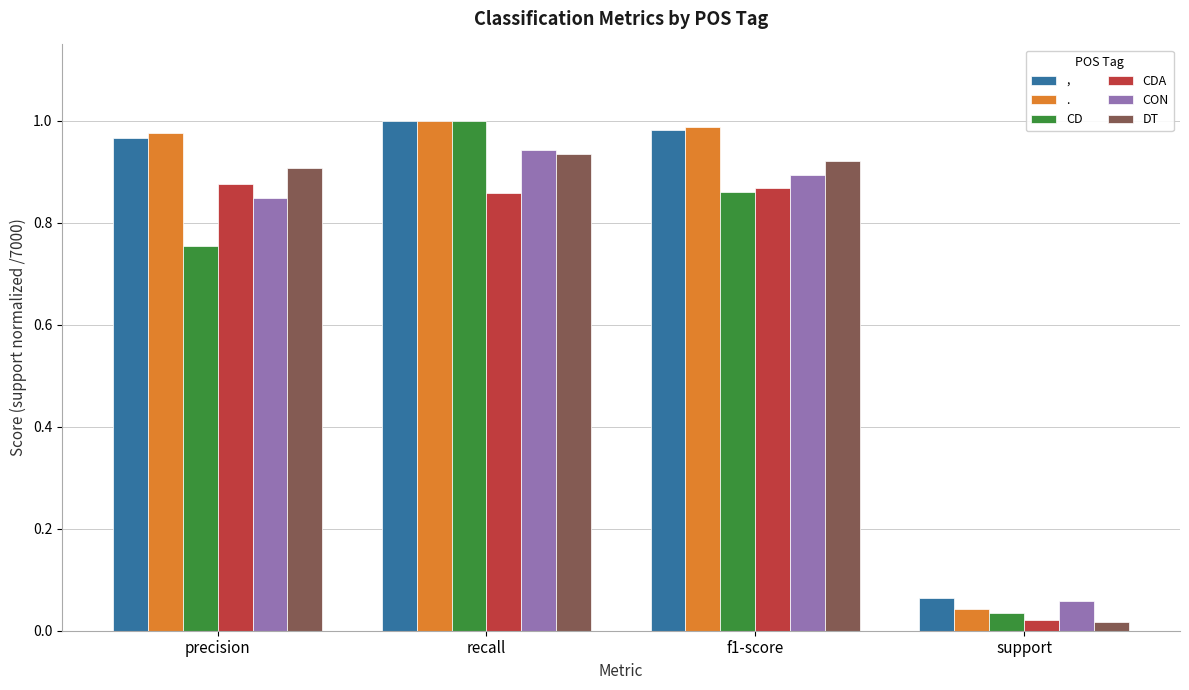

Between precision and f1-score, which series saw the biggest shift?

CD